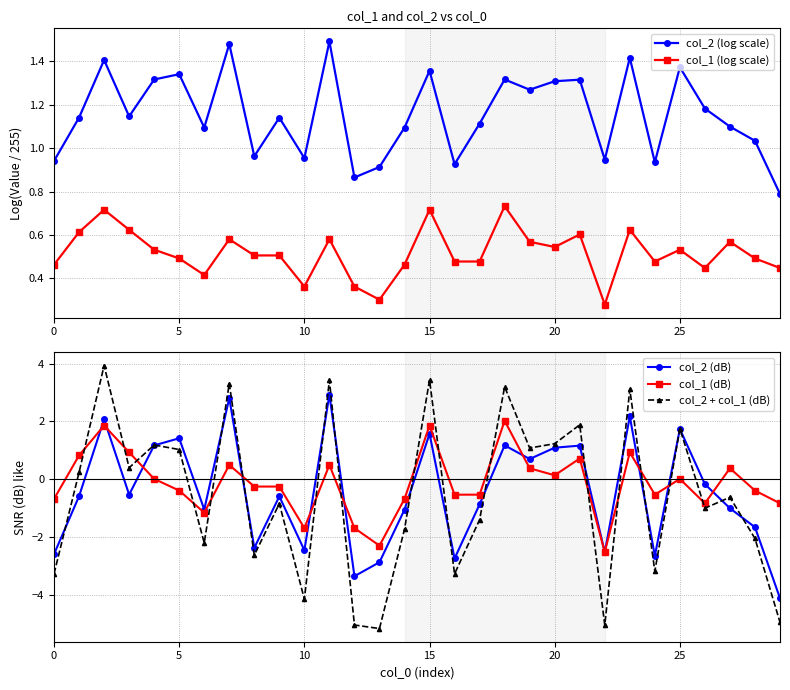

True or false: col_2 (log scale) and col_1 (log scale) cross at least once.

False